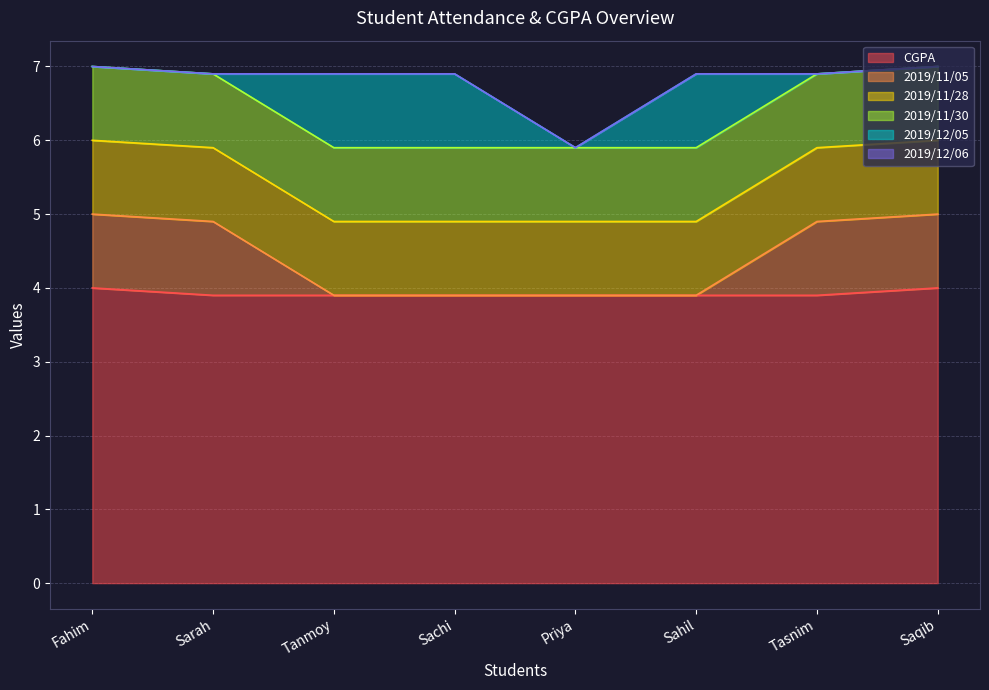

Reading right to left, what are all the values shown in this chart?

CGPA: Saqib=4.0	Tasnim=3.9	Sahil=3.9	Priya=3.9	Sachi=3.9	Tanmoy=3.9	Sarah=3.9	Fahim=4.0
2019/11/05: Saqib=1.0	Tasnim=1.0	Sahil=0.0	Priya=0.0	Sachi=0.0	Tanmoy=0.0	Sarah=1.0	Fahim=1.0
2019/11/28: Saqib=1.0	Tasnim=1.0	Sahil=1.0	Priya=1.0	Sachi=1.0	Tanmoy=1.0	Sarah=1.0	Fahim=1.0
2019/11/30: Saqib=1.0	Tasnim=1.0	Sahil=1.0	Priya=1.0	Sachi=1.0	Tanmoy=1.0	Sarah=1.0	Fahim=1.0
2019/12/05: Saqib=0.0	Tasnim=0.0	Sahil=1.0	Priya=0.0	Sachi=1.0	Tanmoy=1.0	Sarah=0.0	Fahim=0.0
2019/12/06: Saqib=0.0	Tasnim=0.0	Sahil=0.0	Priya=0.0	Sachi=0.0	Tanmoy=0.0	Sarah=0.0	Fahim=0.0